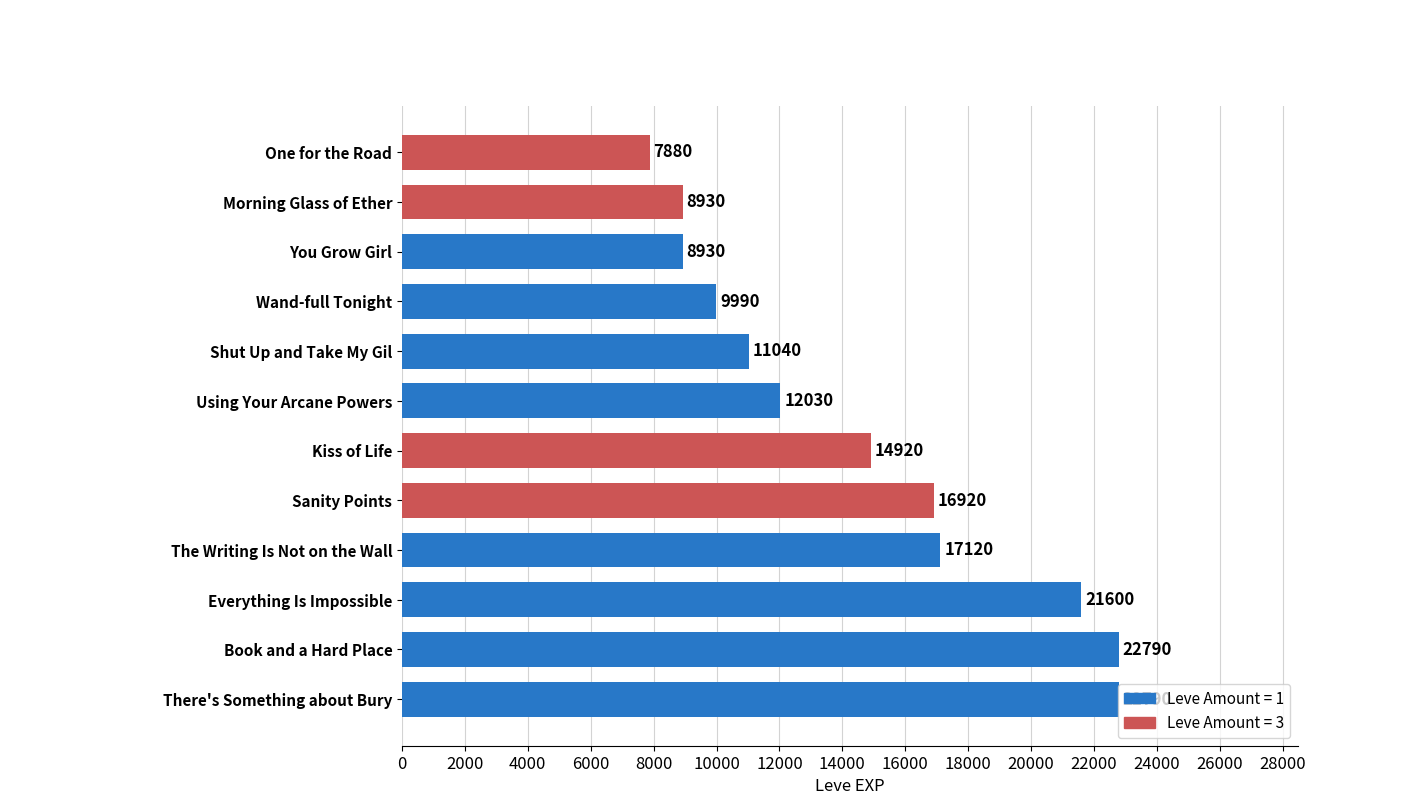

Where is the data nearest to the value 15335?

Kiss of Life